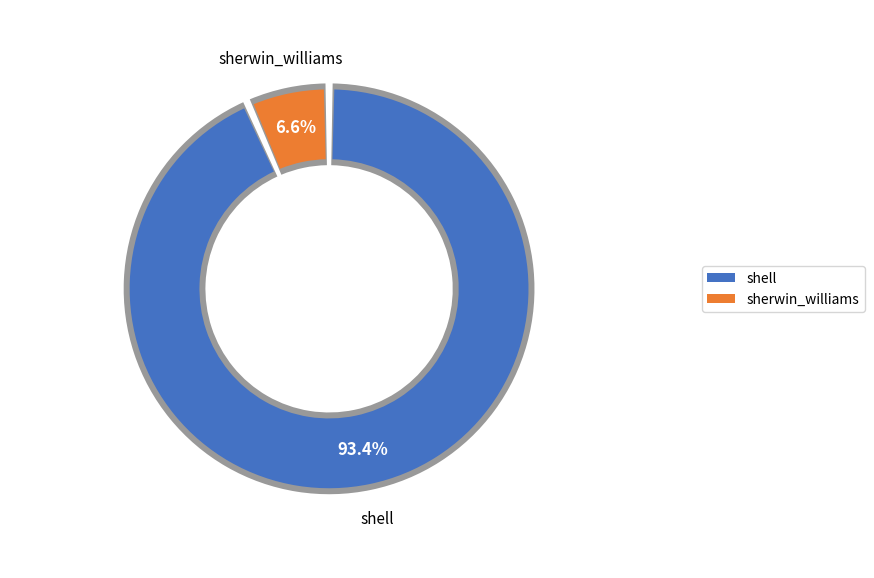

To the nearest percent, what is the difference between the shell and sherwin_williams slice percentages?

87%